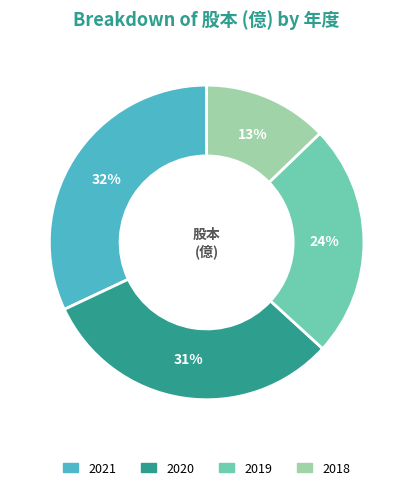

Combined, do 2020 and 2019 account for over 50%?

Yes